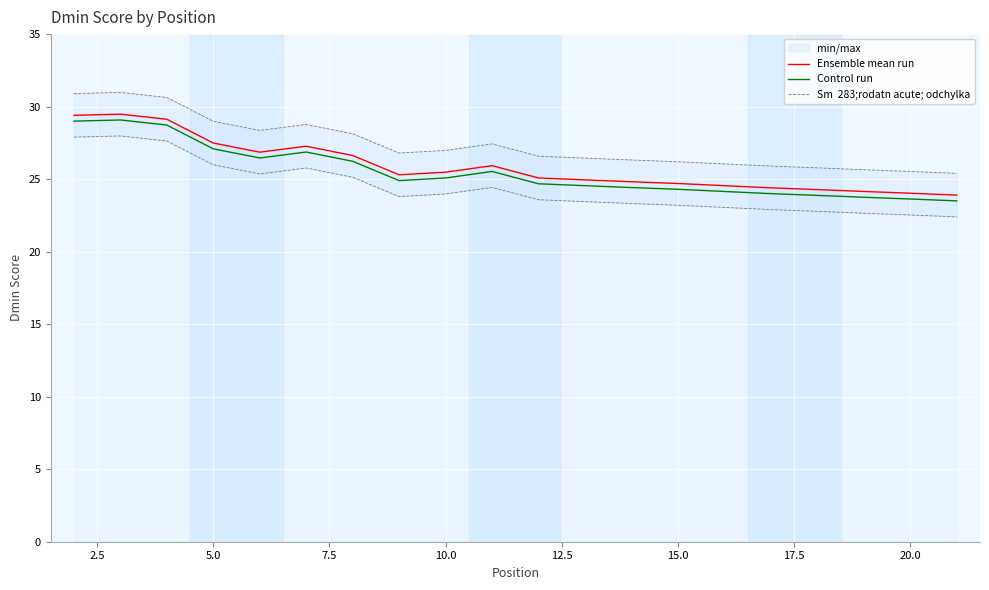

True or false: Ensemble mean run and Control run cross at least once.

False